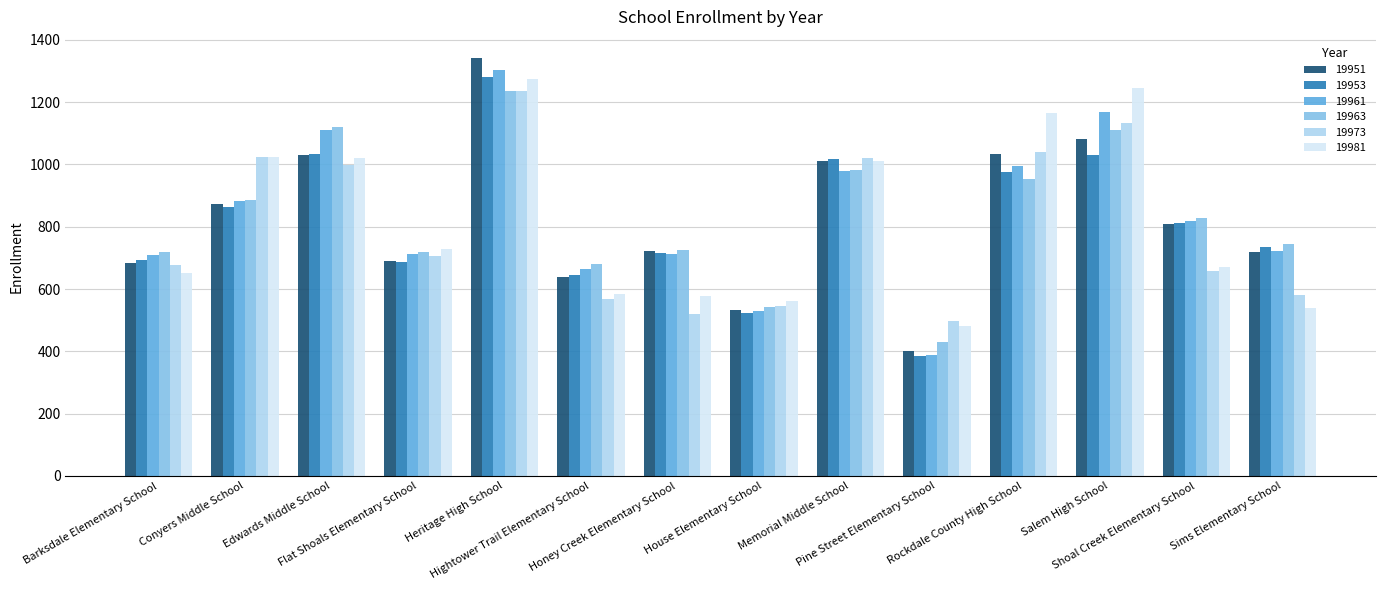

What is the difference between the maximum and second lowest values in the 19951 series?

809